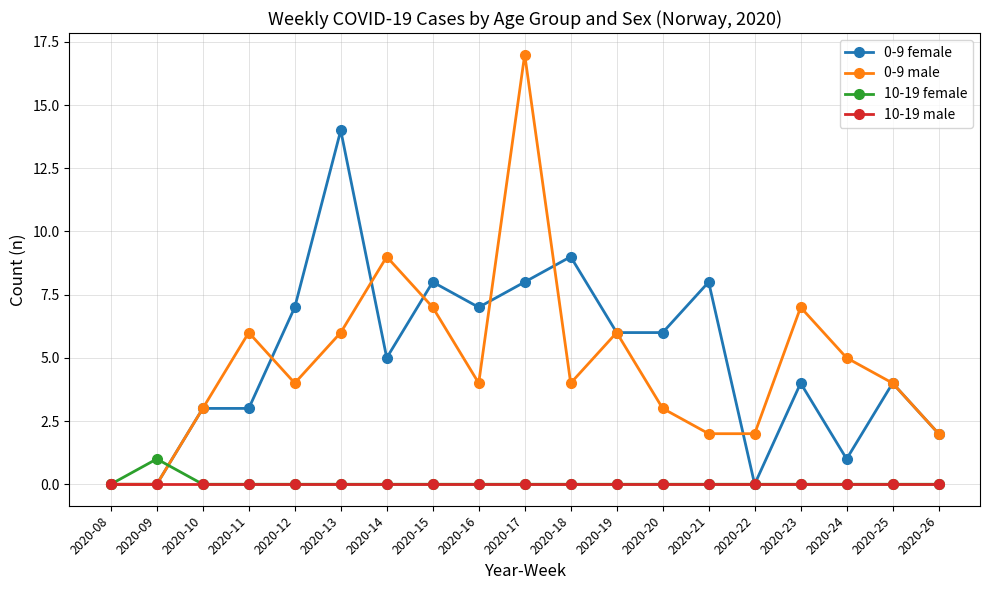

Which series changed the most between 2020-08 and 2020-17?

0-9 male